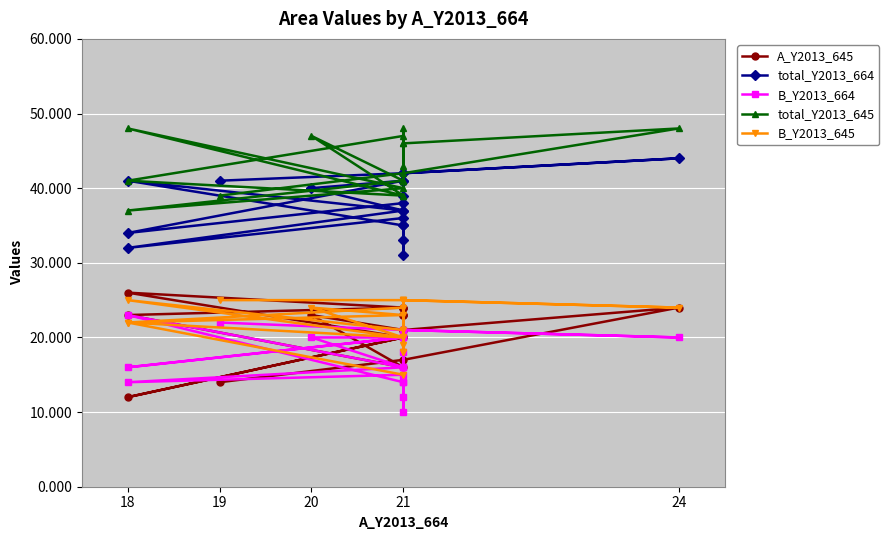

At 24, list the series in order from largest to smallest.

total_Y2013_645, total_Y2013_664, A_Y2013_645, B_Y2013_645, B_Y2013_664